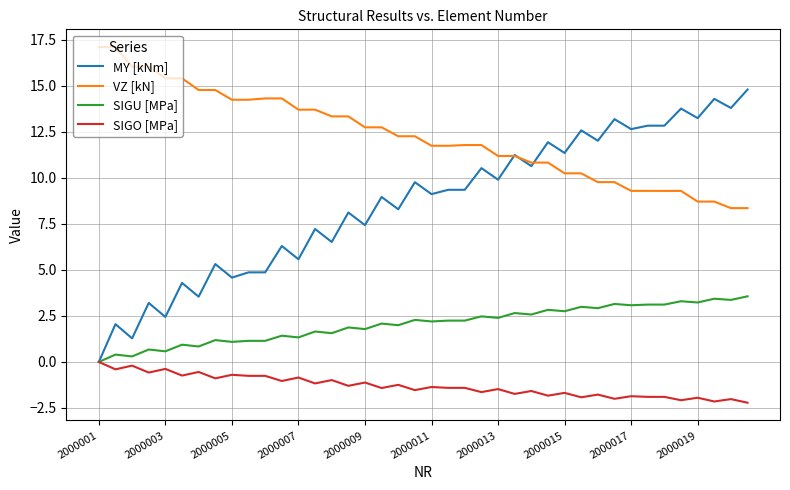

Which series has the largest total across all categories?

VZ [kN]